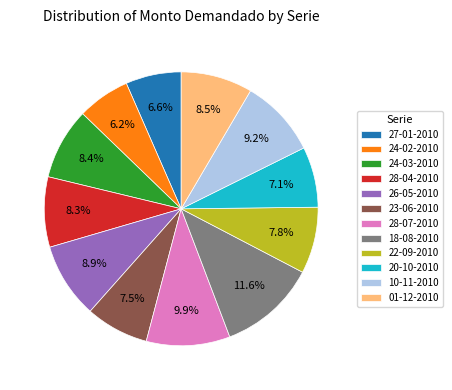

How many slices are in this pie chart?

12